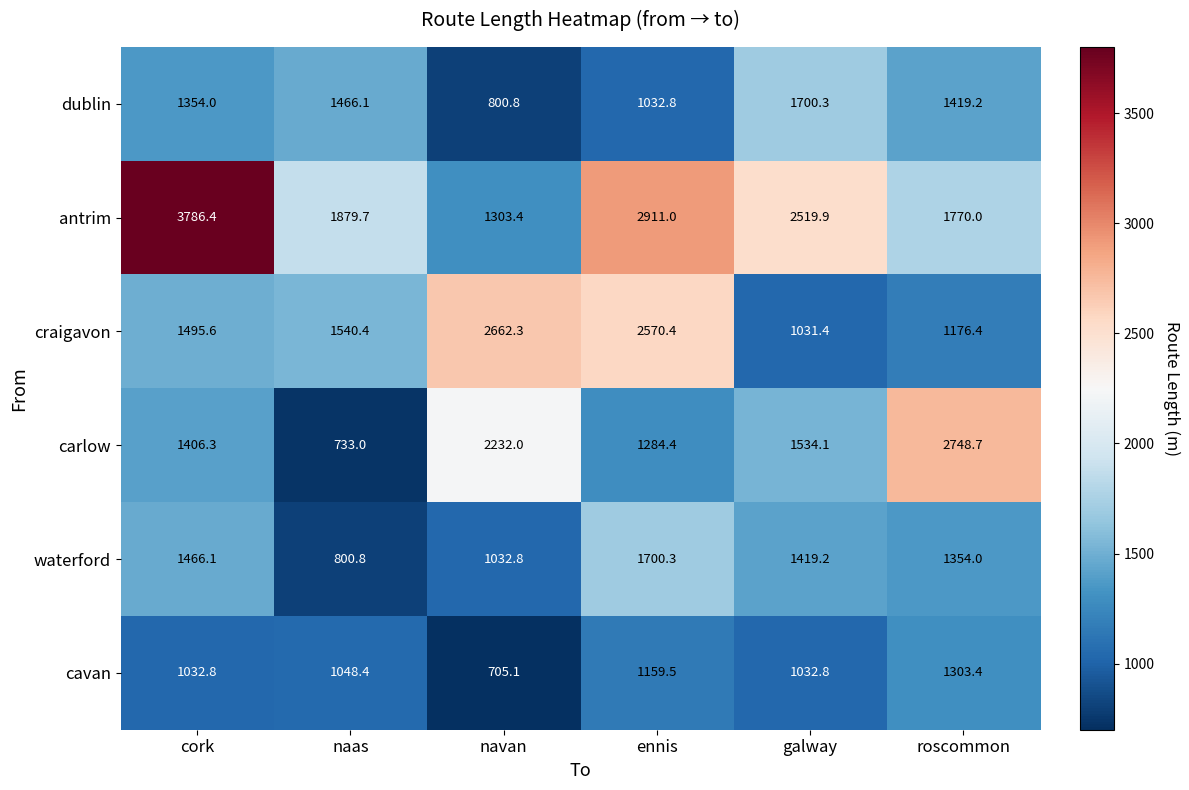

The value of carlow at naas is 733.0. True or false?

True